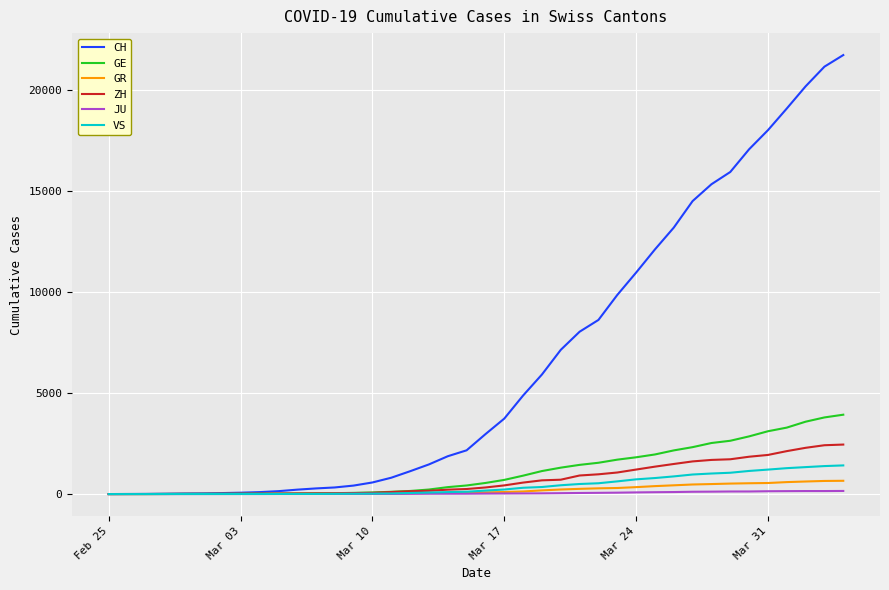

What is the maximum value for VS?

1418